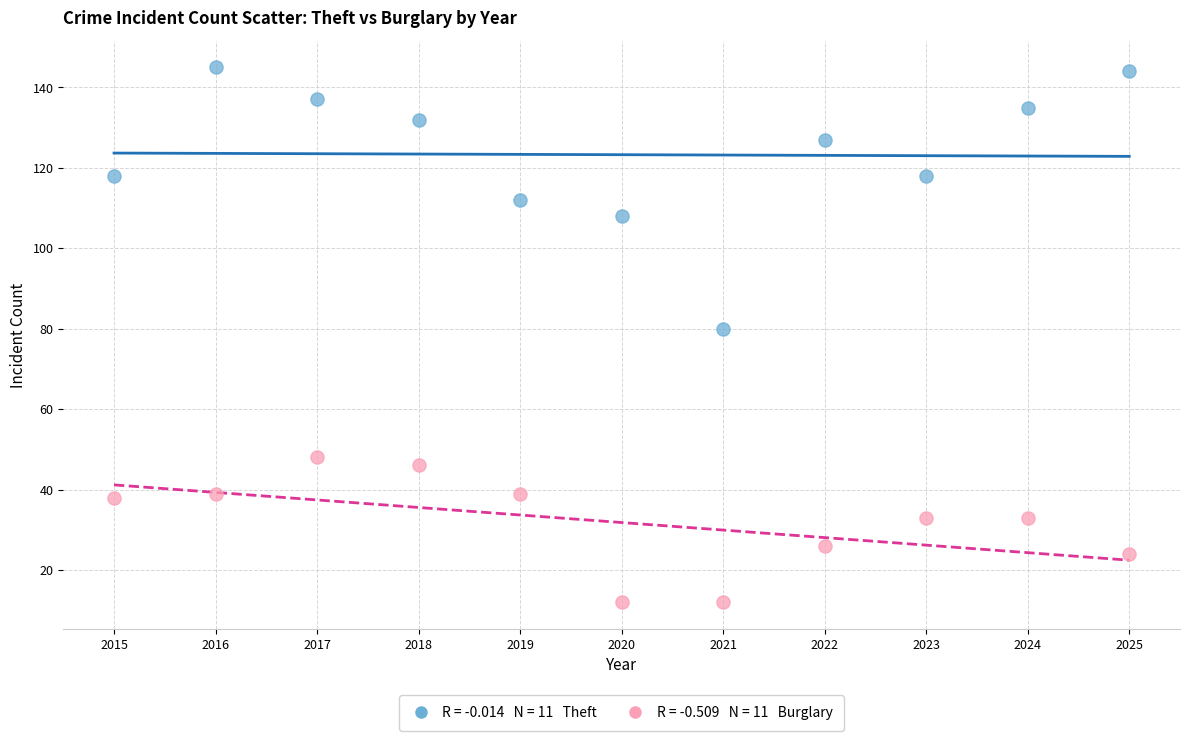

Across all series, what Y value is closest to 78?

80